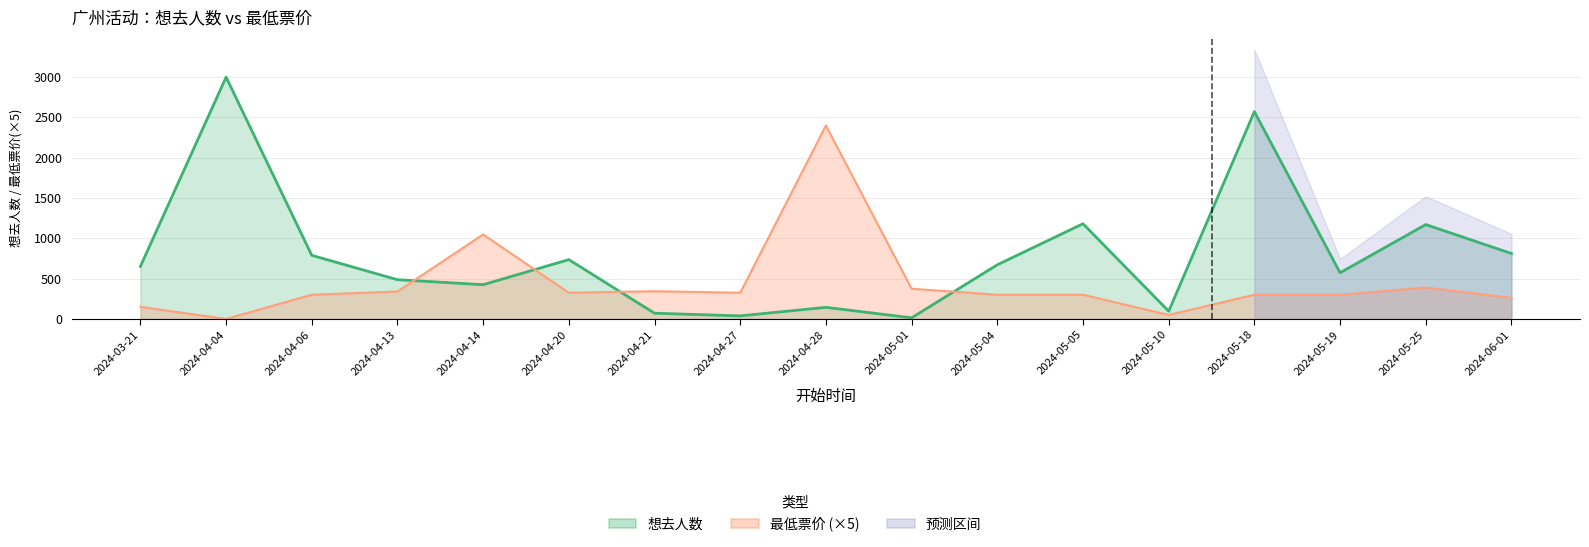

Is it true that the value at 2024-04-06 is 300.0?

True